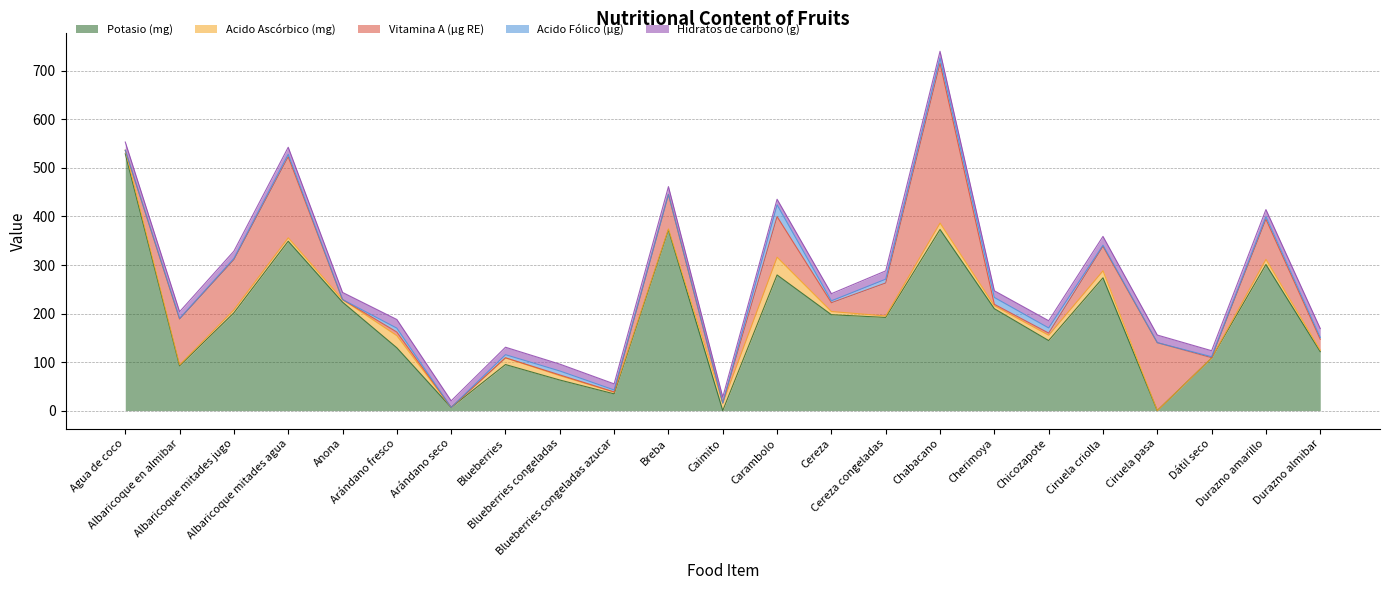

What is the difference between the Hidratos de carbono (g) values at Blueberries and Cherimoya?

1.6